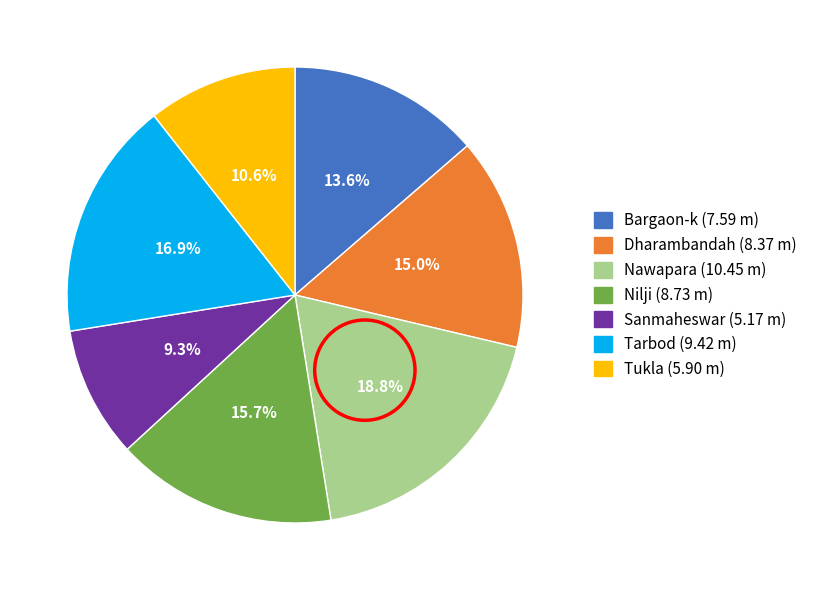

How many slices are in this pie chart?

7